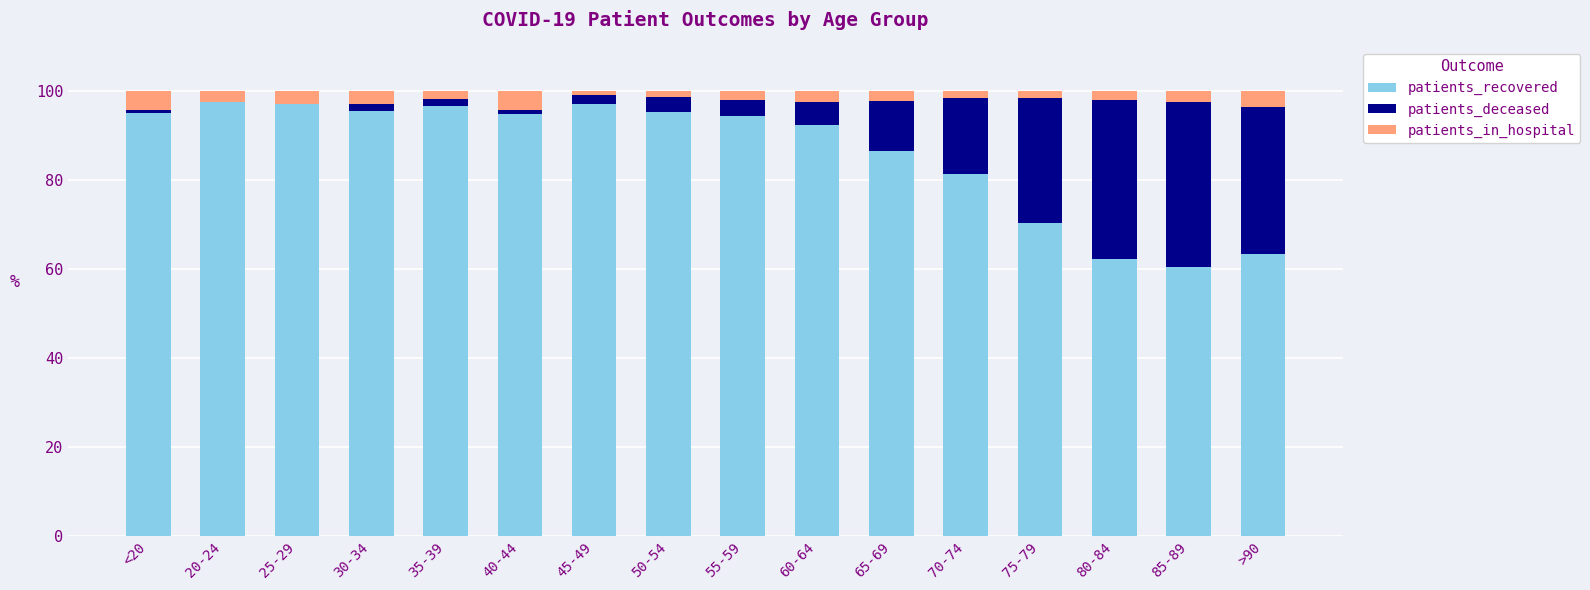

The patients_recovered series shows 97.5 at 20-24. True or false?

True